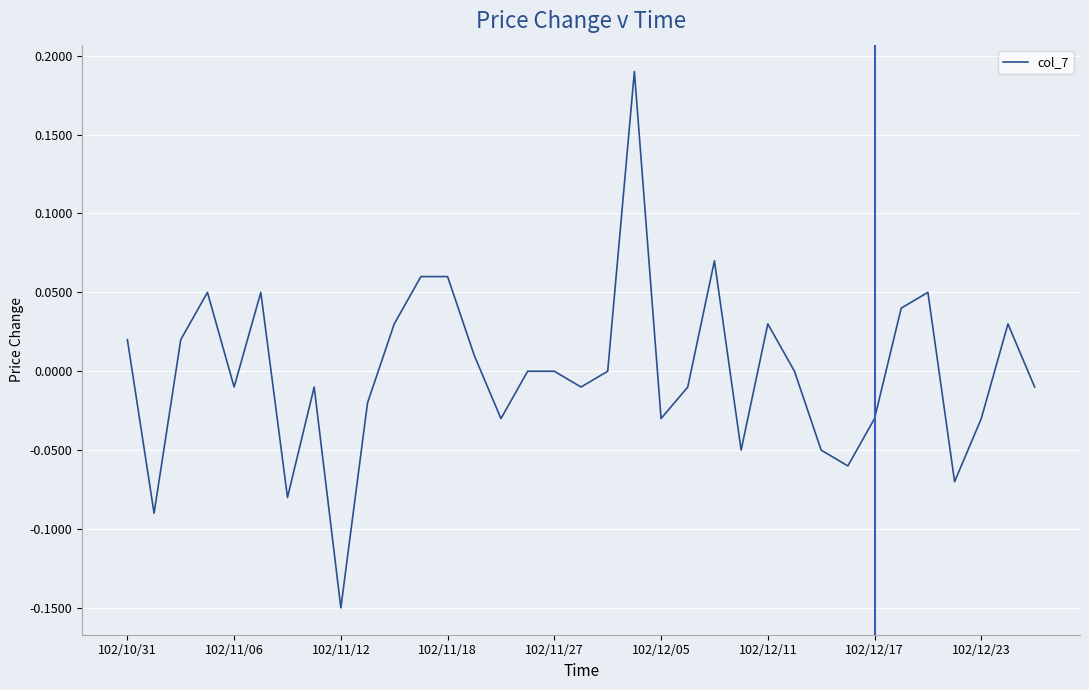

How many lines are shown in the chart?

1